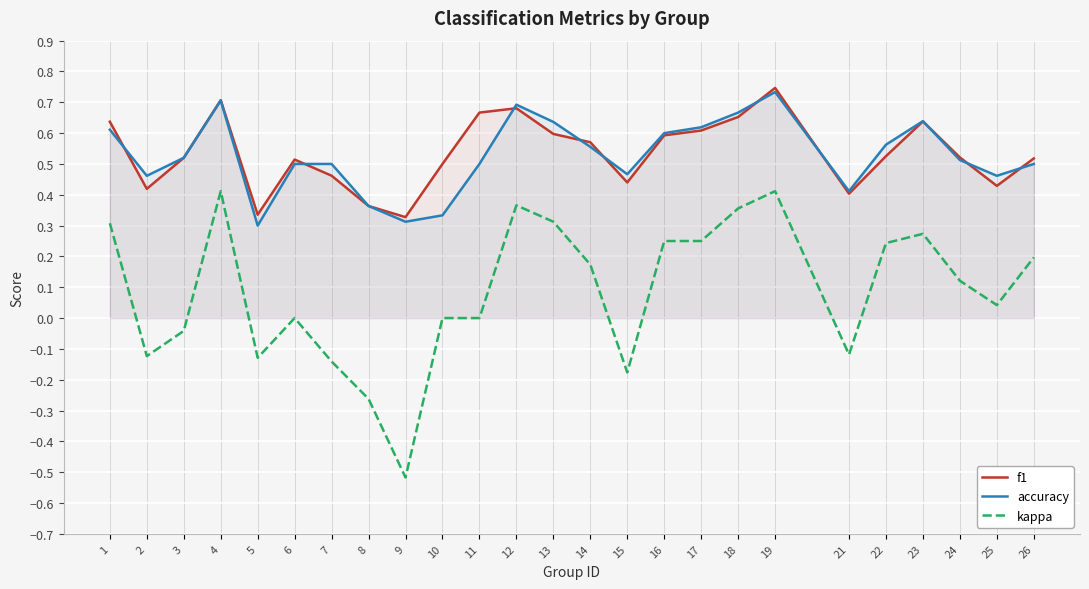

Is the value of accuracy at 1 greater than the value of f1 at 24?

Yes